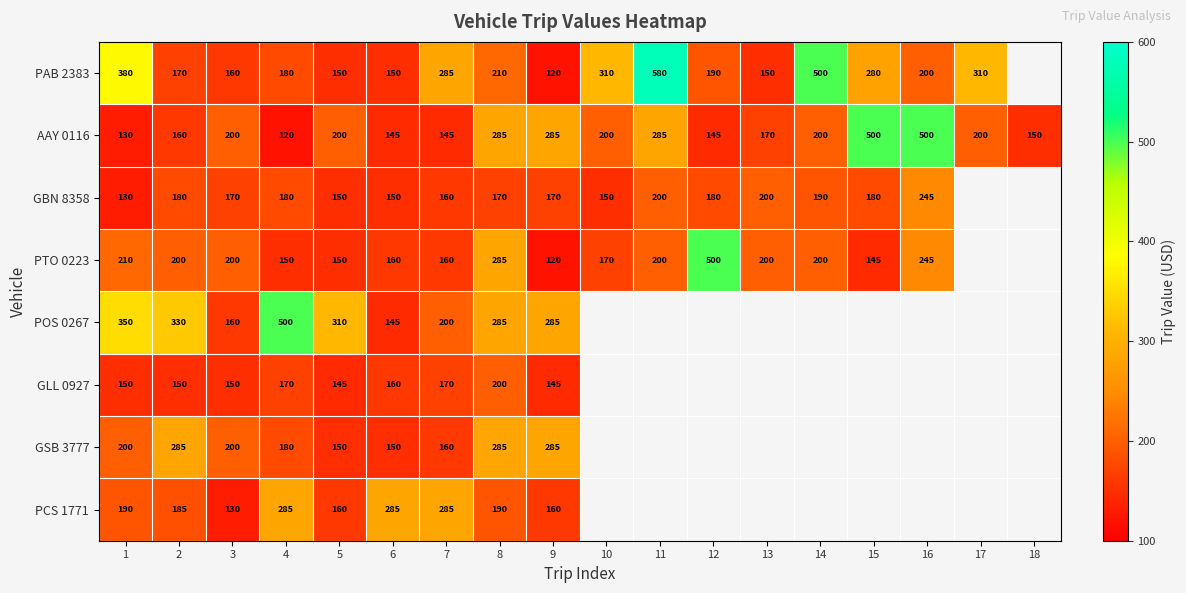

What is the spread (max minus min) of values at 1?

250